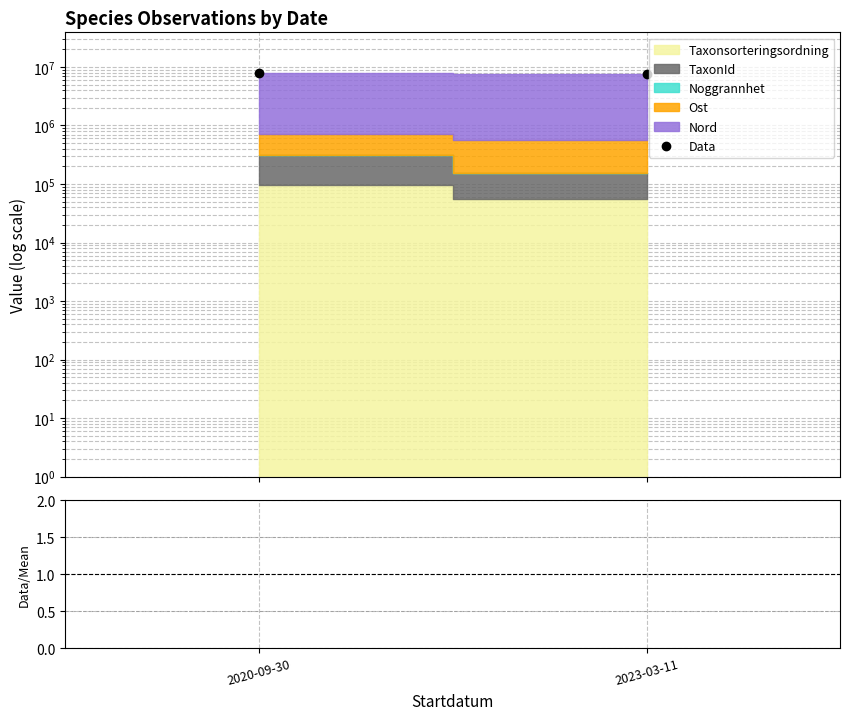

What is the sum of all Data/Mean values?

10